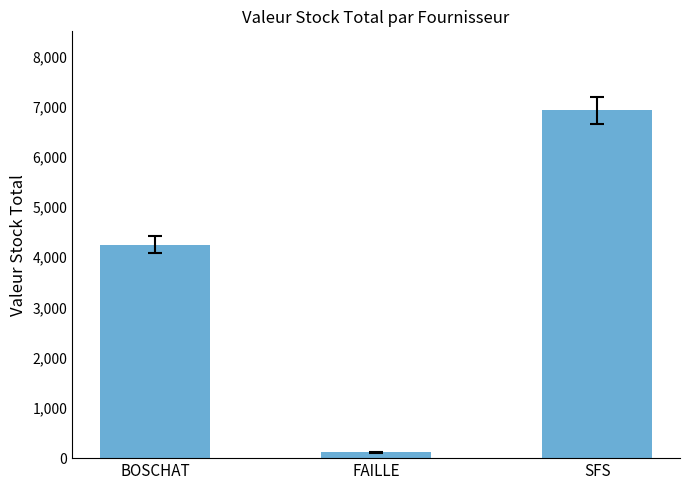

Which label corresponds to the largest value in the chart?

SFS